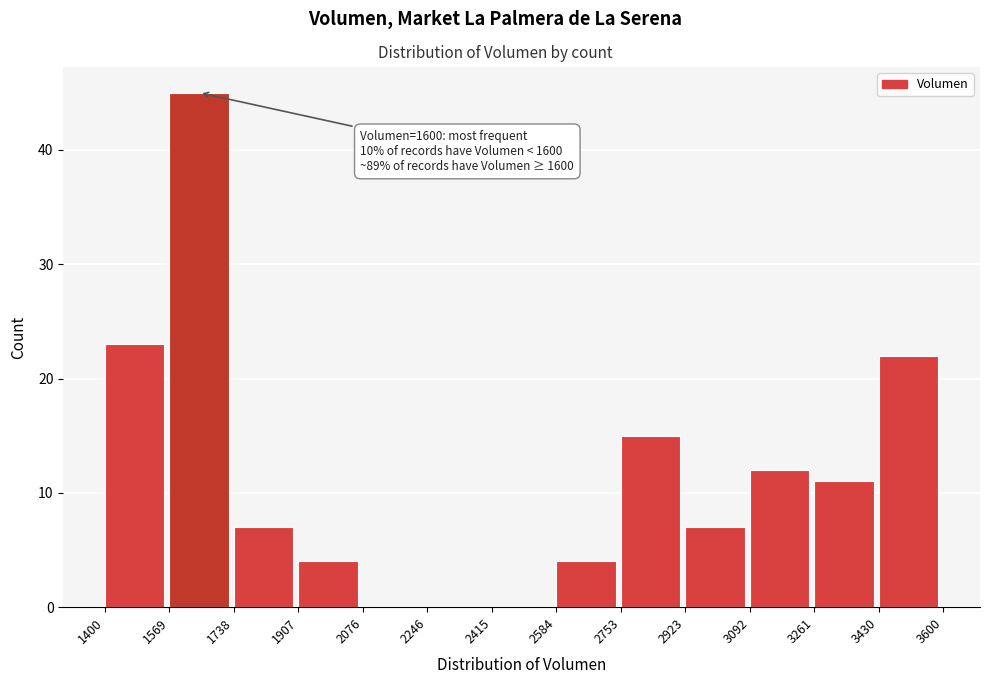

Which range on the x-axis has the tallest bar?

1569 to 1738